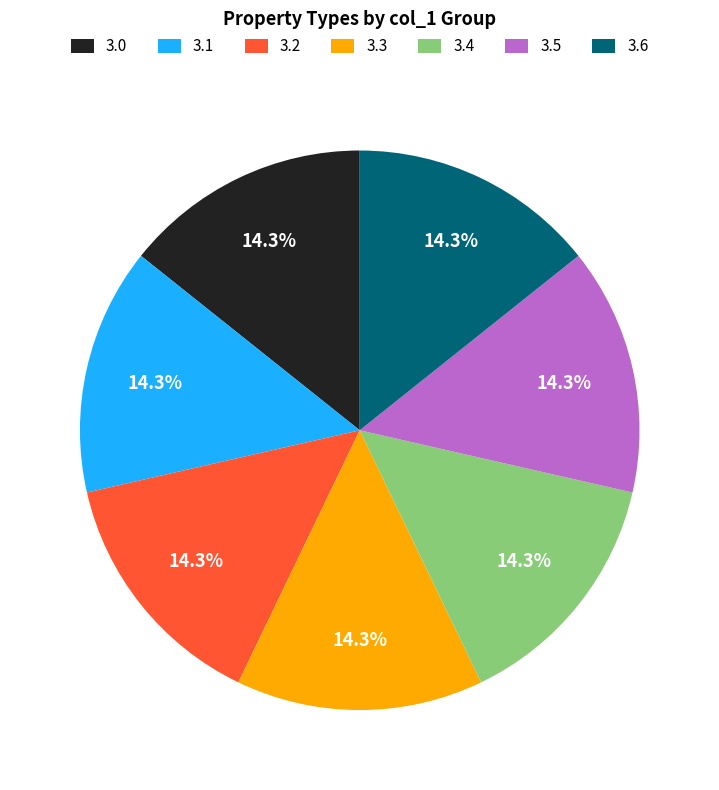

Combined, what portion of the pie is 3.4 and 3.0?

28.6%